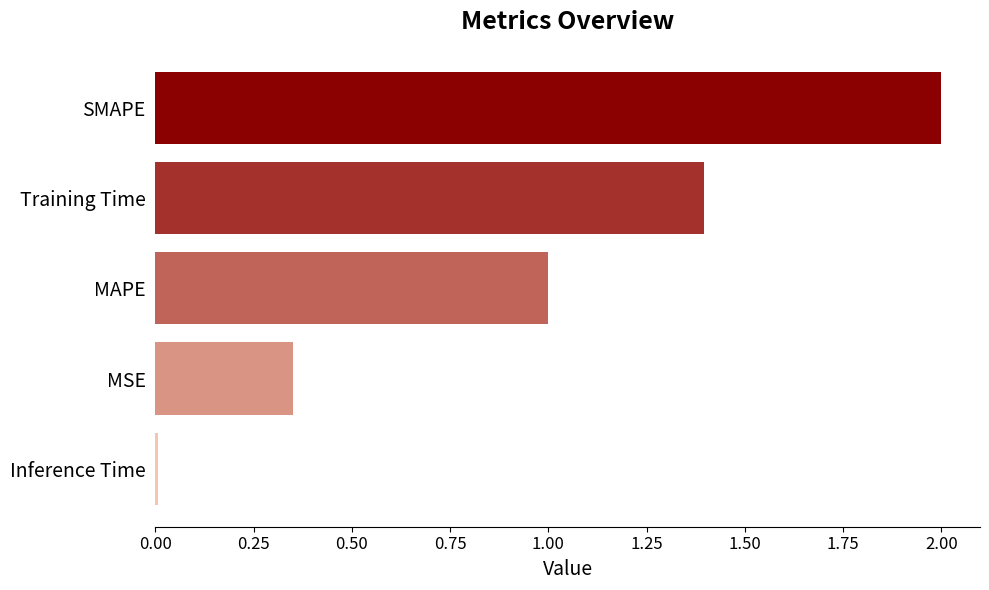

Rank the categories by value from lowest to highest.

Inference Time, MSE, MAPE, Training Time, SMAPE